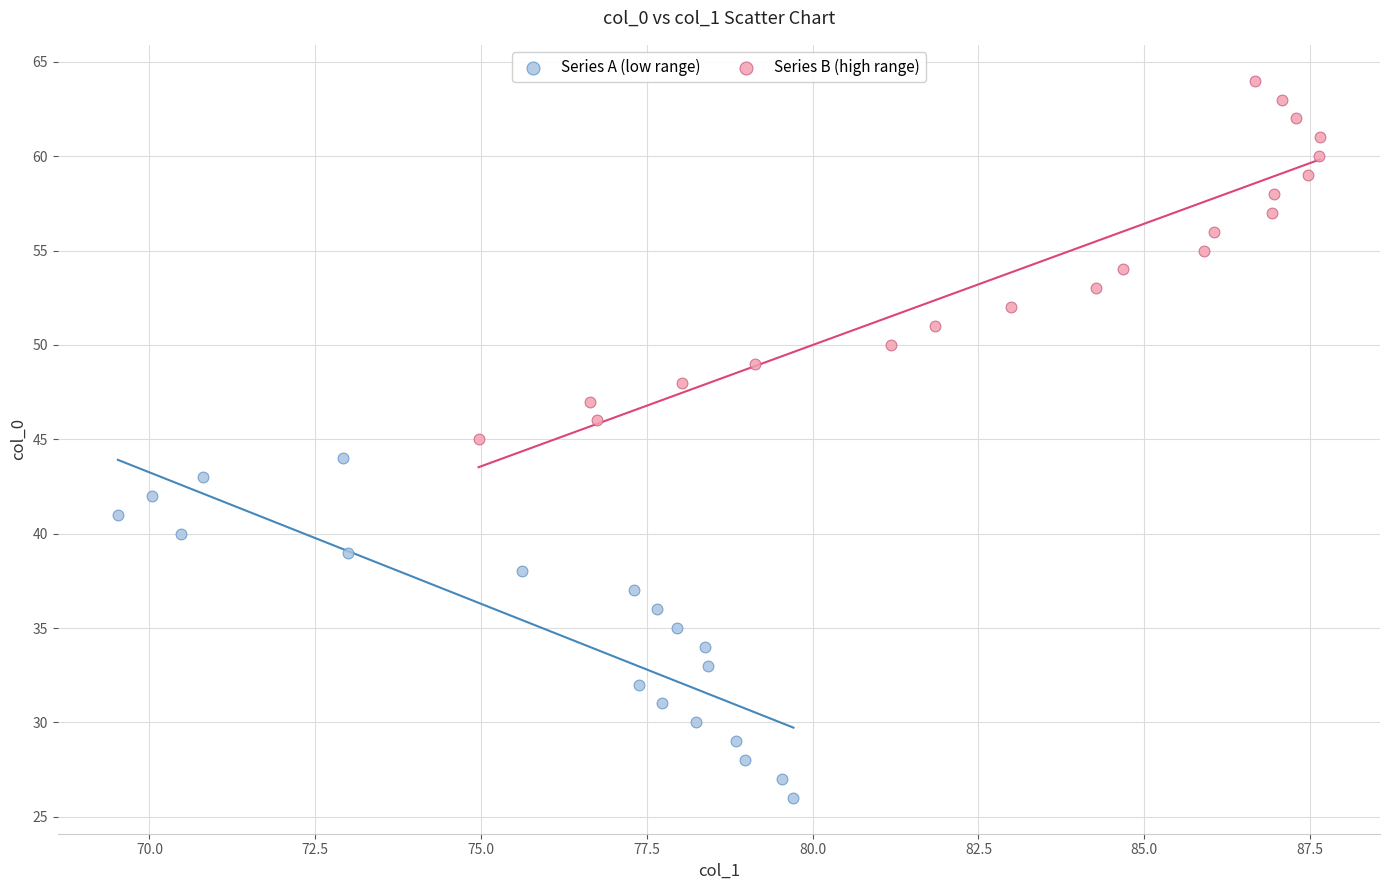

Which series contains the highest Y value?

Series B (high range)